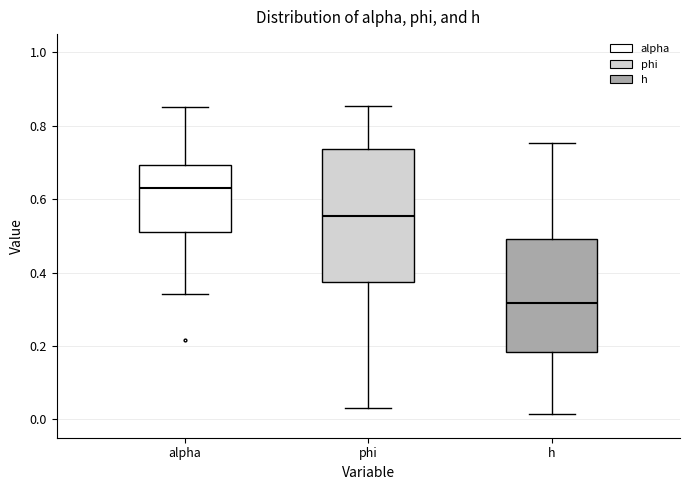

Reading left to right, transcribe this box plot: for each box, give where its median line is, the range the box spans, and where its two whiskers end, as read against the y-axis. The values are not printed on the chart, so give them approximately, as read against the axis.

alpha: median 0.64, box 0.52 to 0.70, whiskers 0.34 to 0.86
phi: median 0.56, box 0.38 to 0.74, whiskers 0.02 to 0.86
h: median 0.32, box 0.18 to 0.50, whiskers 0.02 to 0.76